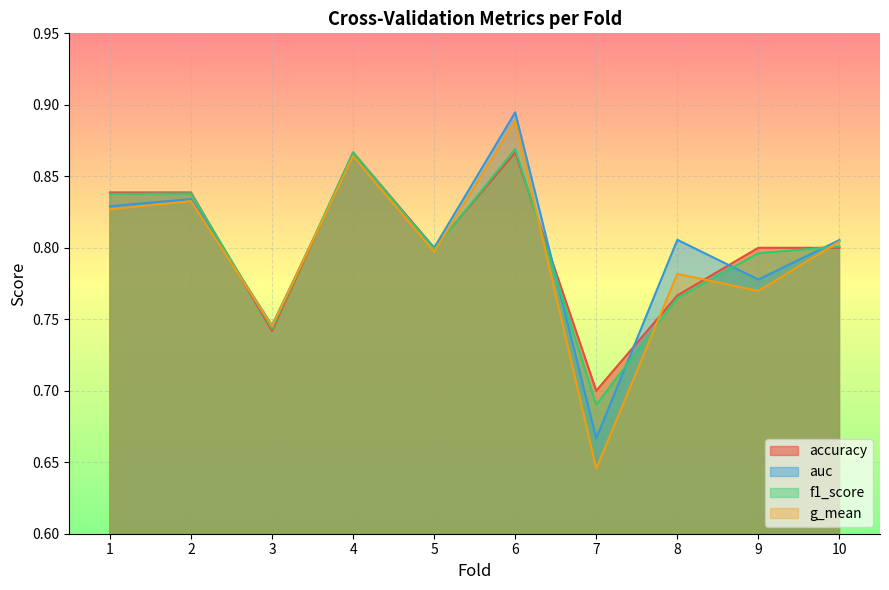

How many data points does each series have?

10